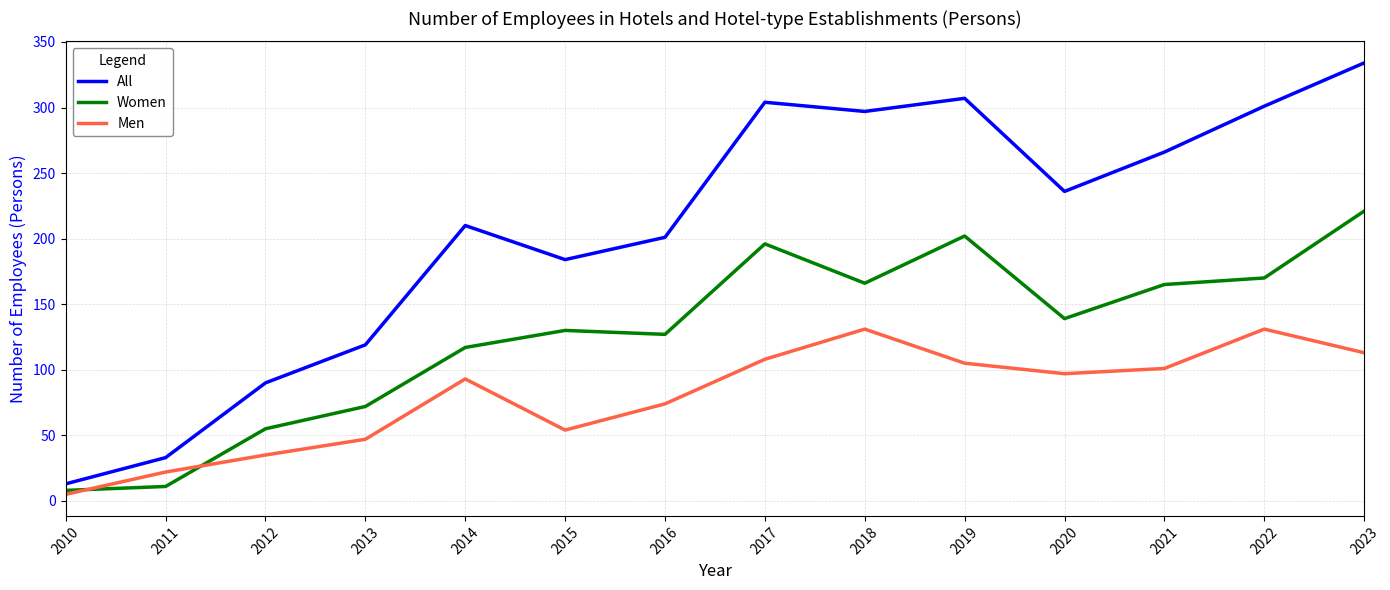

Which series has the largest range (max minus min)?

All